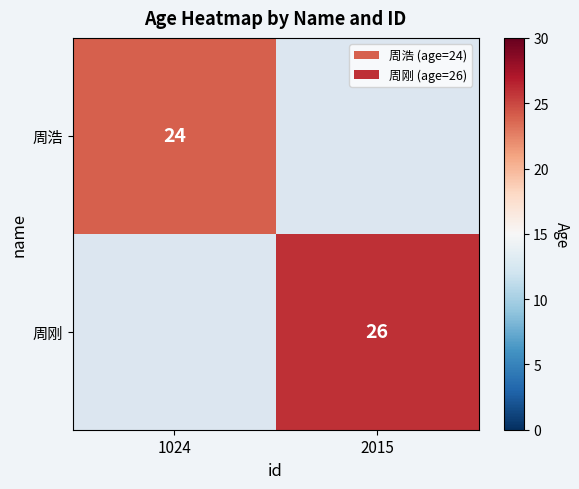

The value of 周浩 at 1024 is 24. True or false?

True